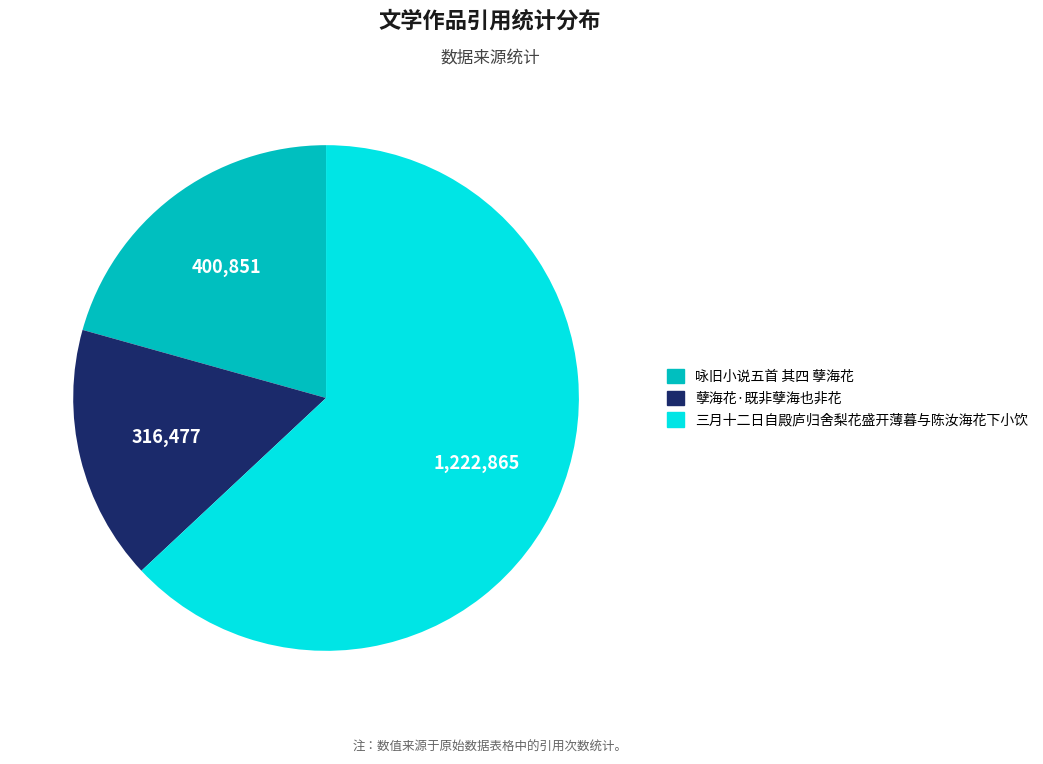

Is it true that 孽海花·既非孽海也非花 is 16% of the pie?

True